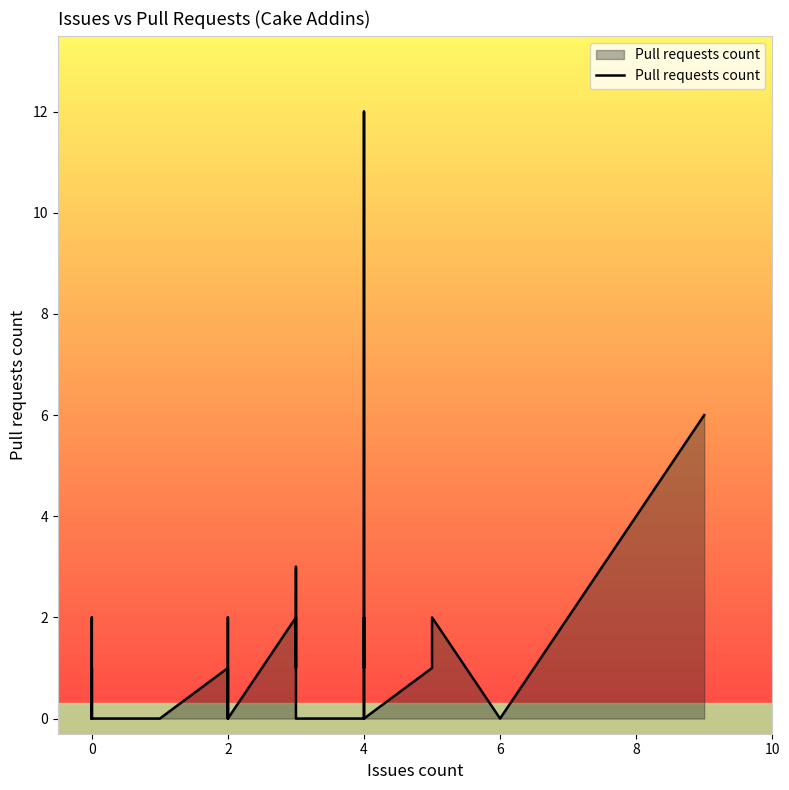

How many interior local valleys (lower than both neighbors) does the data have?

4